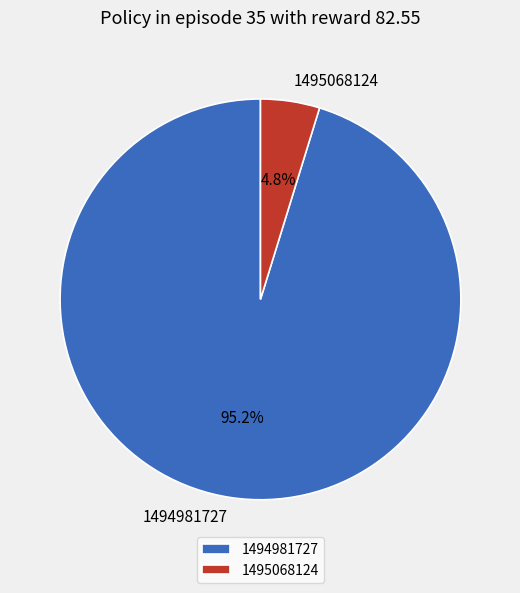

Rank the categories by value from lowest to highest.

1495068124, 1494981727